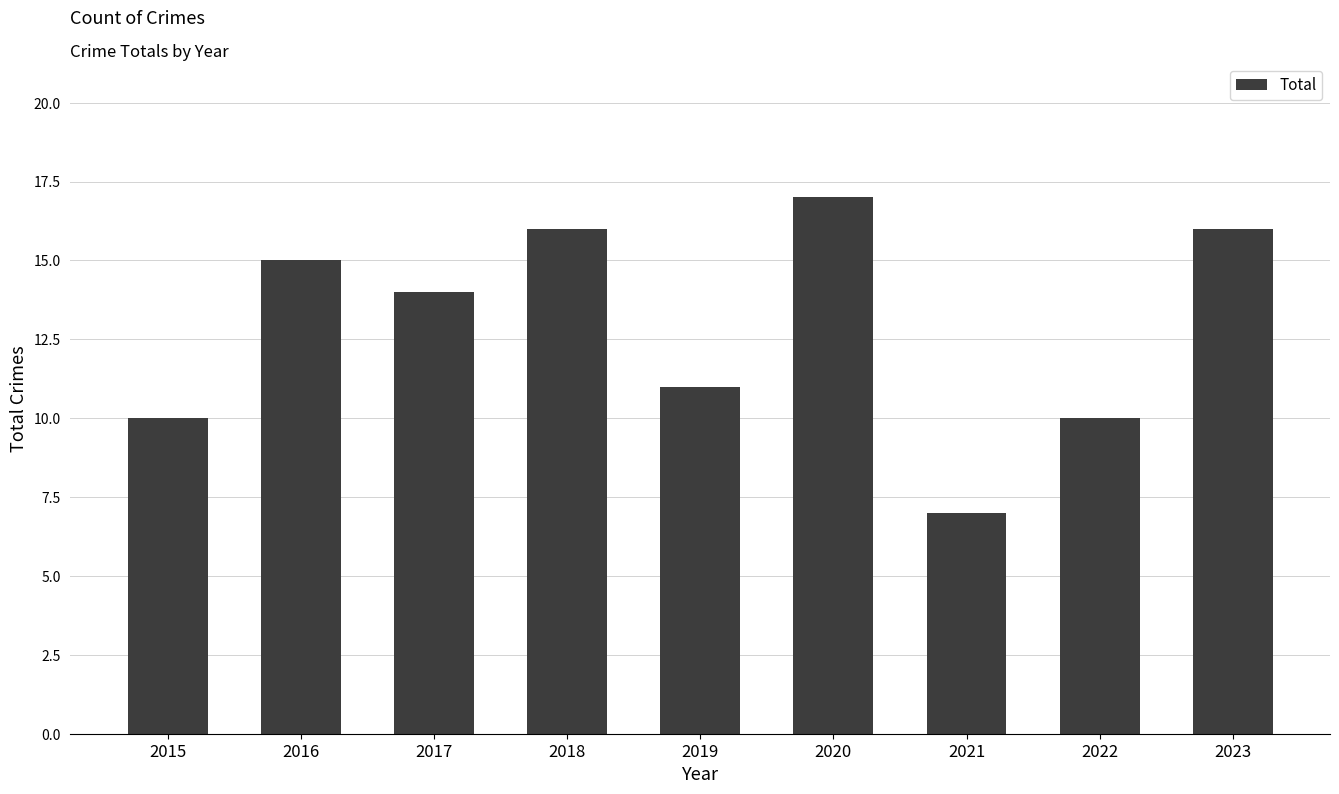

What is the value of the 8th bar from the left?

10